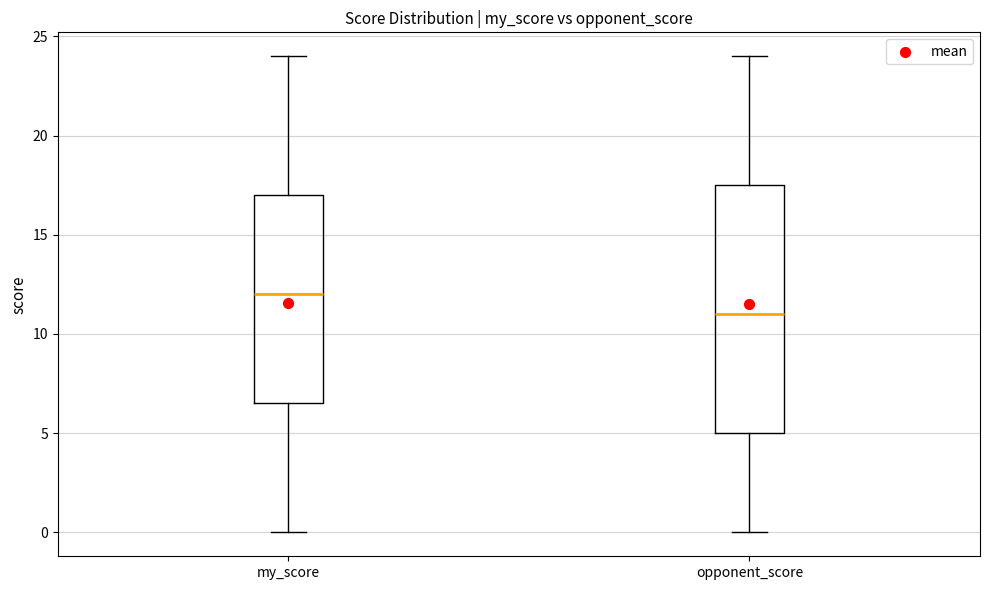

Reading left to right, transcribe this box plot: for each box, give where its median line is, the range the box spans, and where its two whiskers end, as read against the y-axis. The values are not printed on the chart, so give them approximately, as read against the axis.

my_score: median 12.0, box 6.5 to 17.0, whiskers 0.0 to 24.0
opponent_score: median 11.0, box 5.0 to 17.5, whiskers 0.0 to 24.0